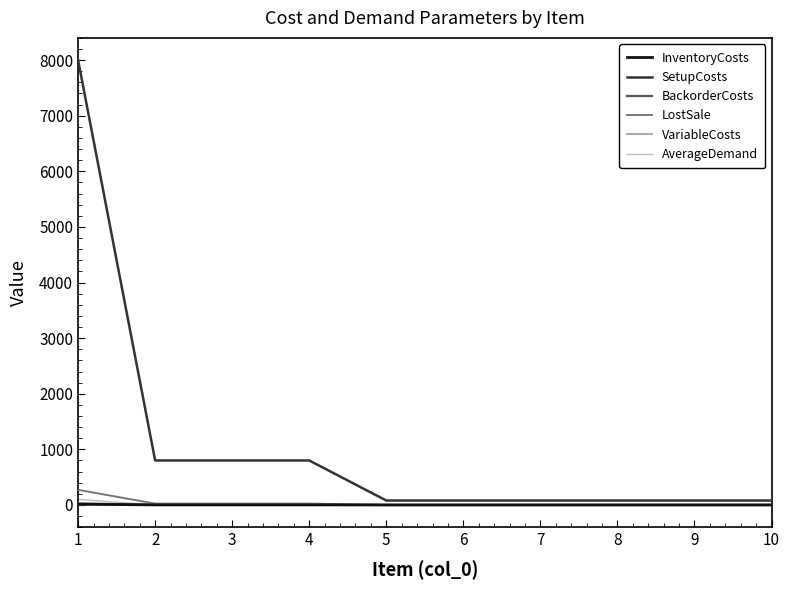

Between 2 and 9, which series saw the biggest shift?

SetupCosts